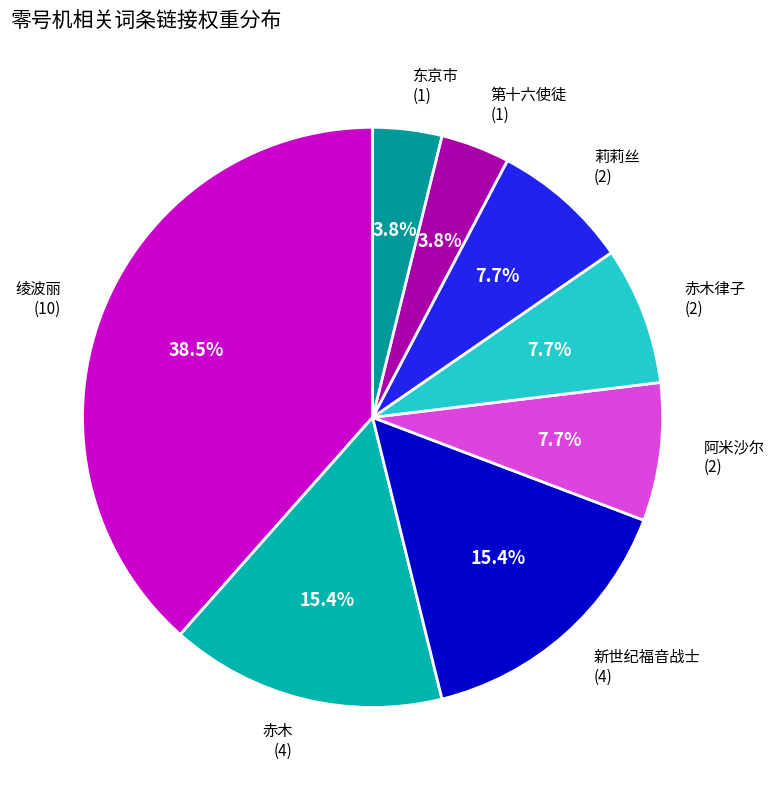

To the nearest percent, what is the difference between the largest and smallest slice percentages?

35%